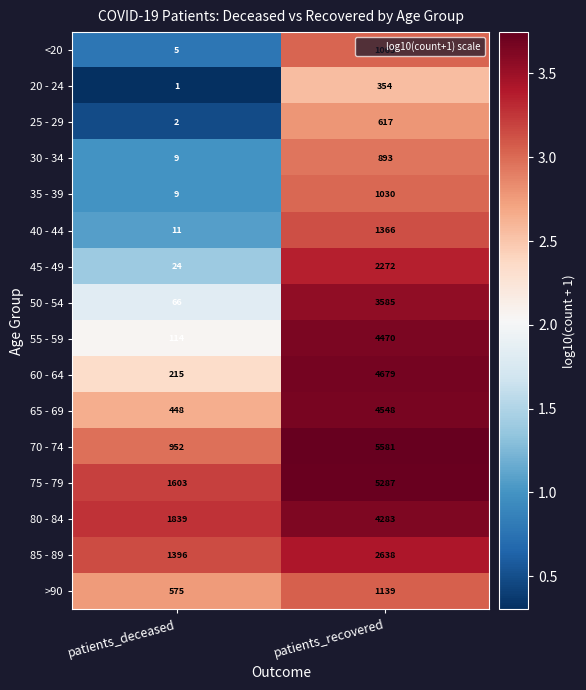

Where is 55 - 59 nearest to the value 2292?

patients_deceased